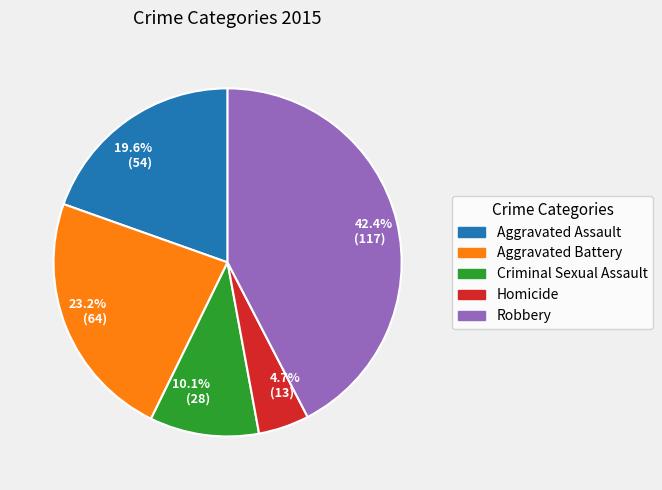

Rank the categories by value from lowest to highest.

4.7% (13), 10.1% (28), 19.6% (54), 23.2% (64), 42.4% (117)